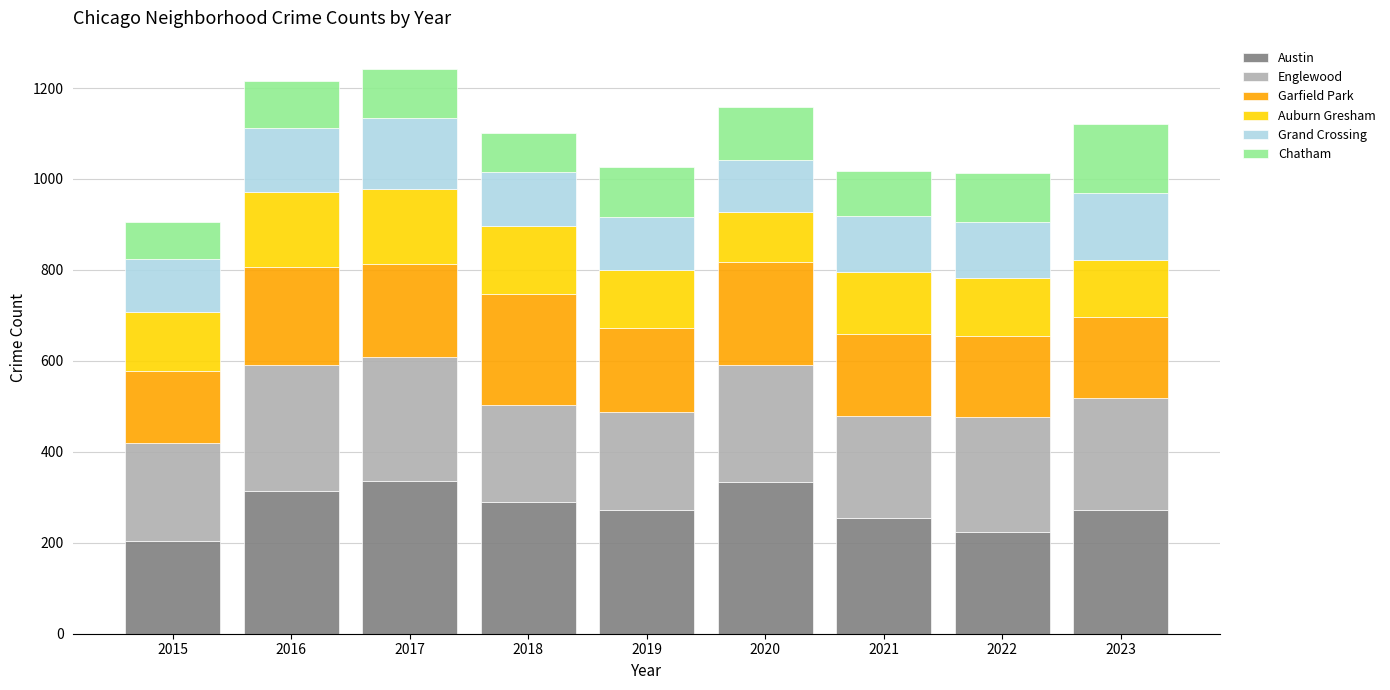

The Austin series shows 273 at 2023. True or false?

True